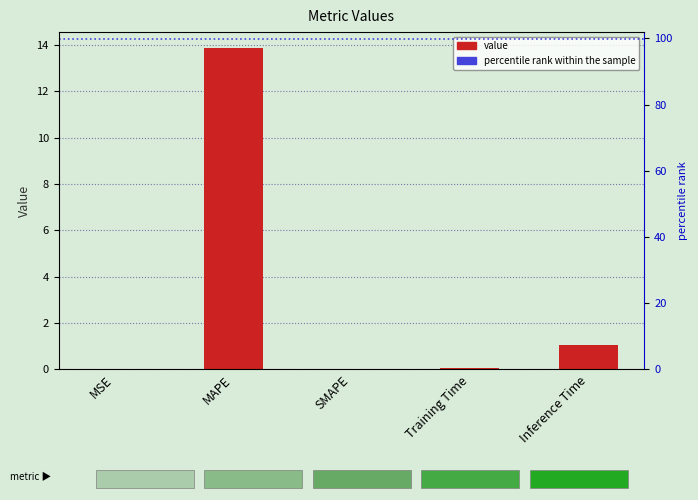

List the labels in order of value, smallest first.

SMAPE, MSE, Training Time, Inference Time, MAPE